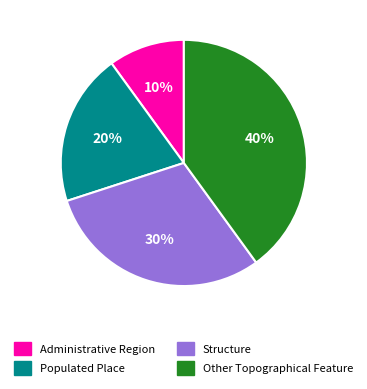

What is the largest slice in the pie chart?

Other Topographical Feature